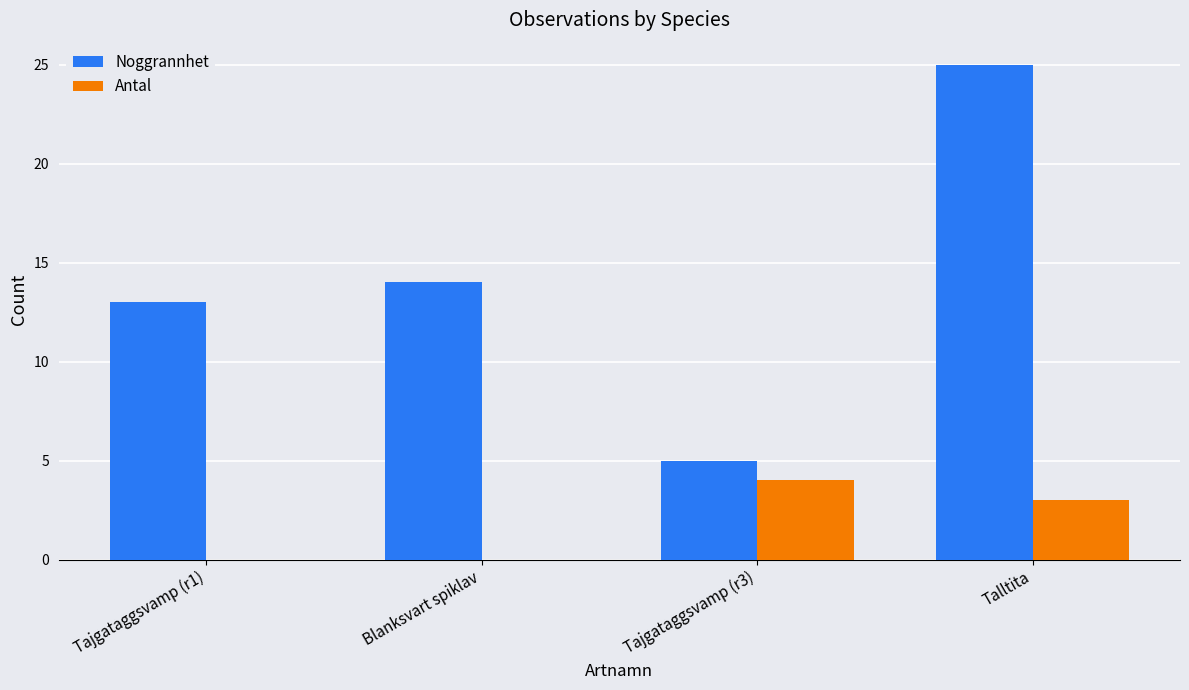

Is the value of Noggrannhet at Blanksvart spiklav greater than the value of Antal at Talltita?

Yes